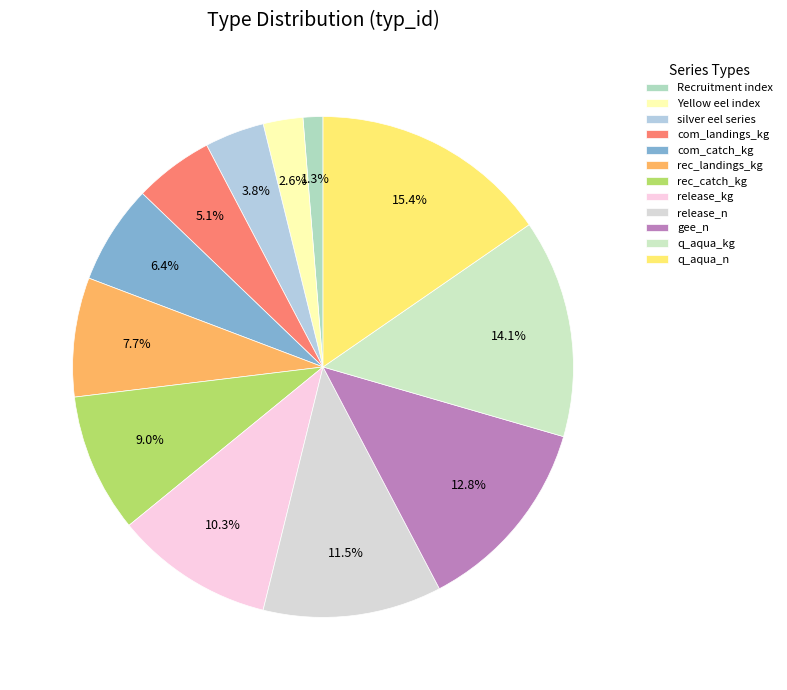

To the nearest percent, what percentage of the pie is release_n?

12%